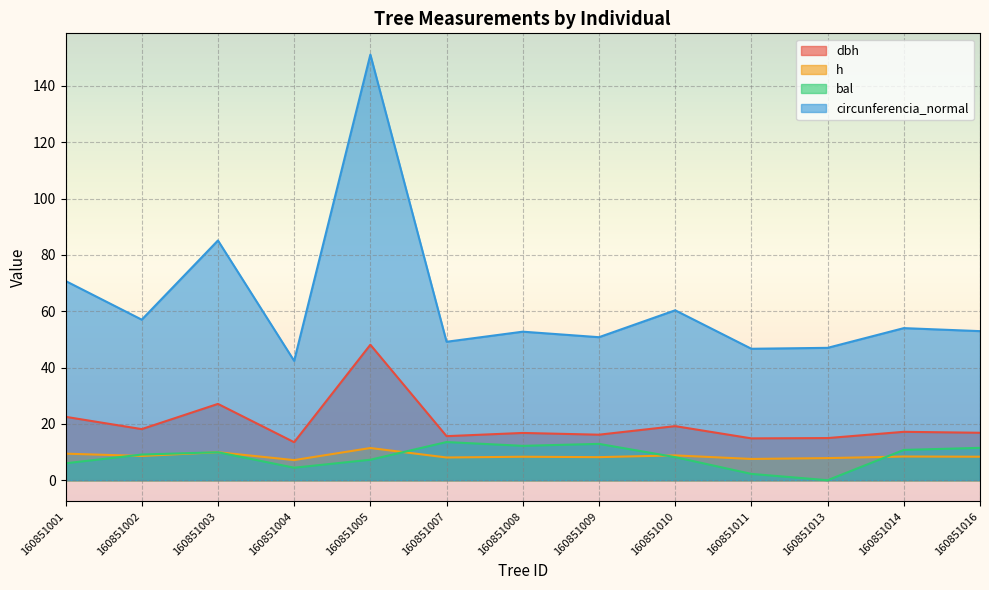

Is it true that h equals 7.1 at 160851004?

True